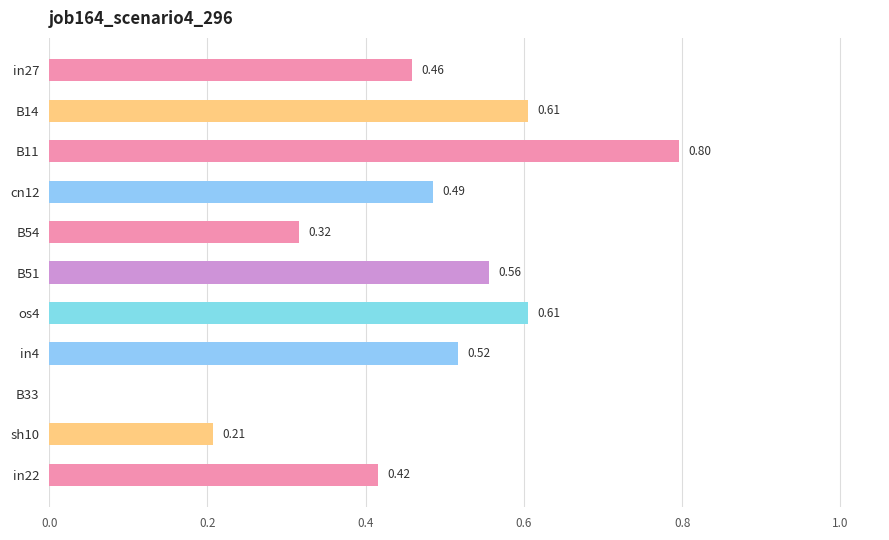

Between in22 and B11, which is larger?

B11